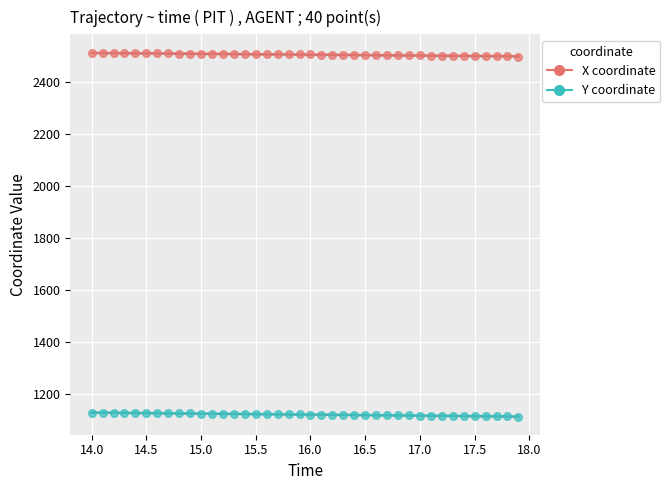

Which series reaches the minimum Y coordinate?

Y coordinate